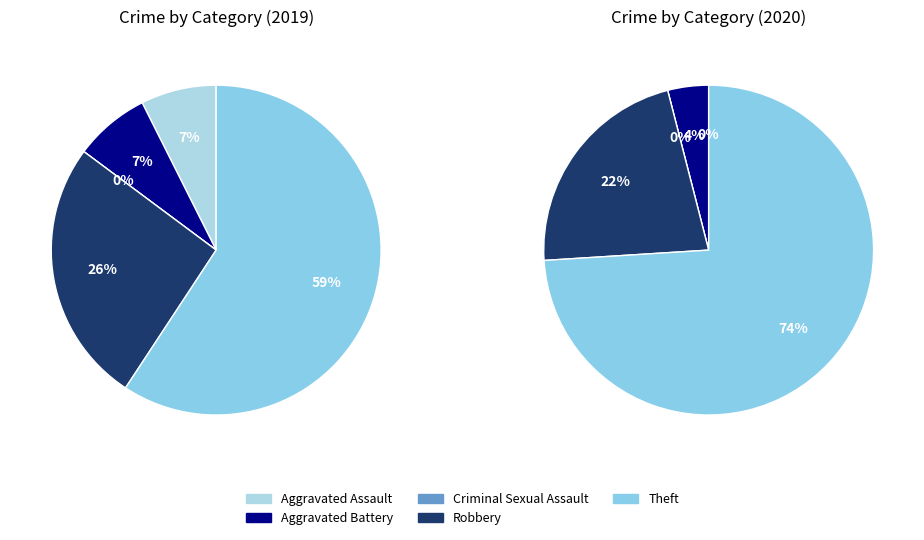

Is it true that Criminal Sexual Assault is 0% of the pie?

True